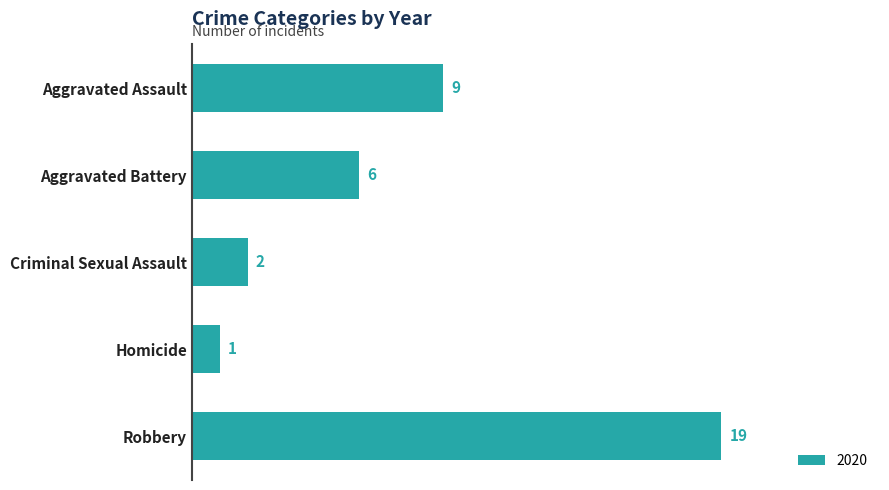

How many bars are there in total?

5